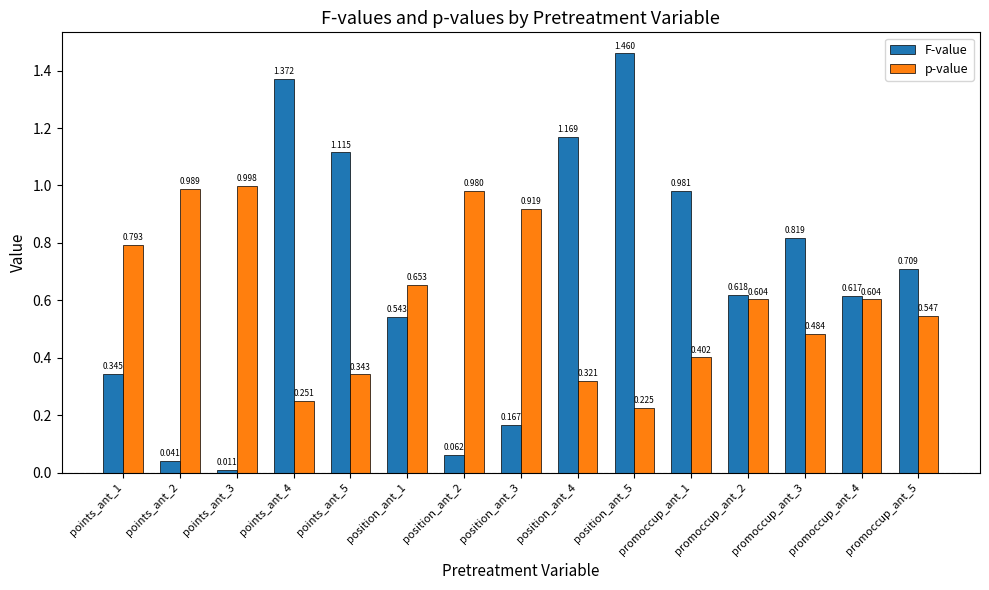

What position from the right is position_ant_4?

7